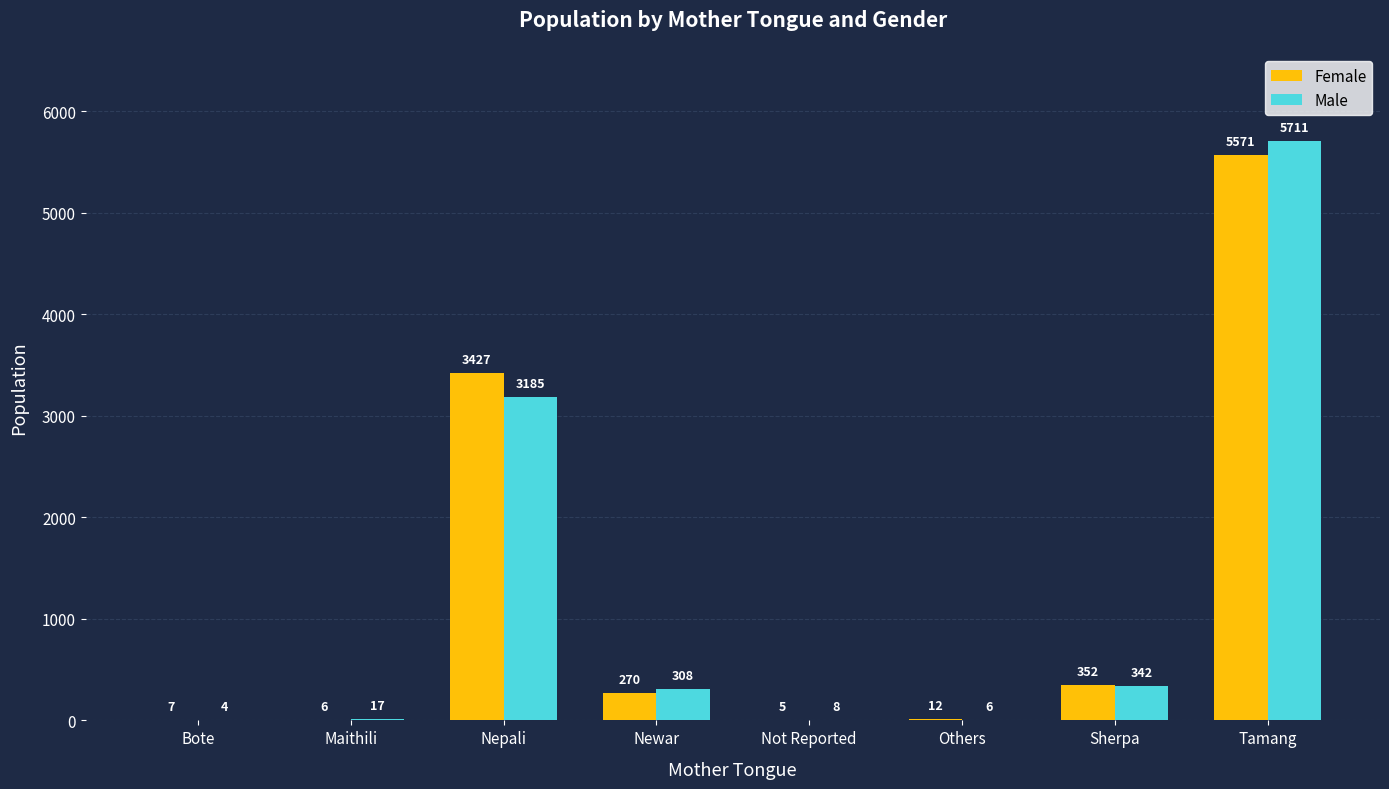

Which series has the widest spread of values?

Male